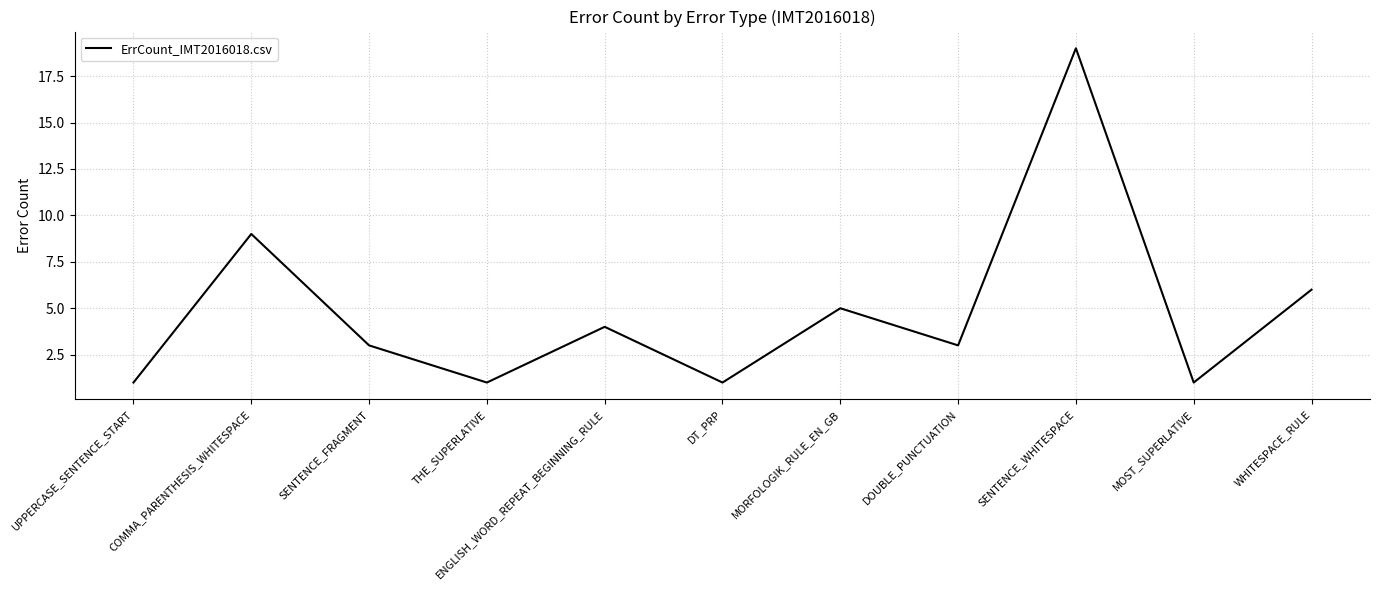

What is the maximum value shown in the chart?

19